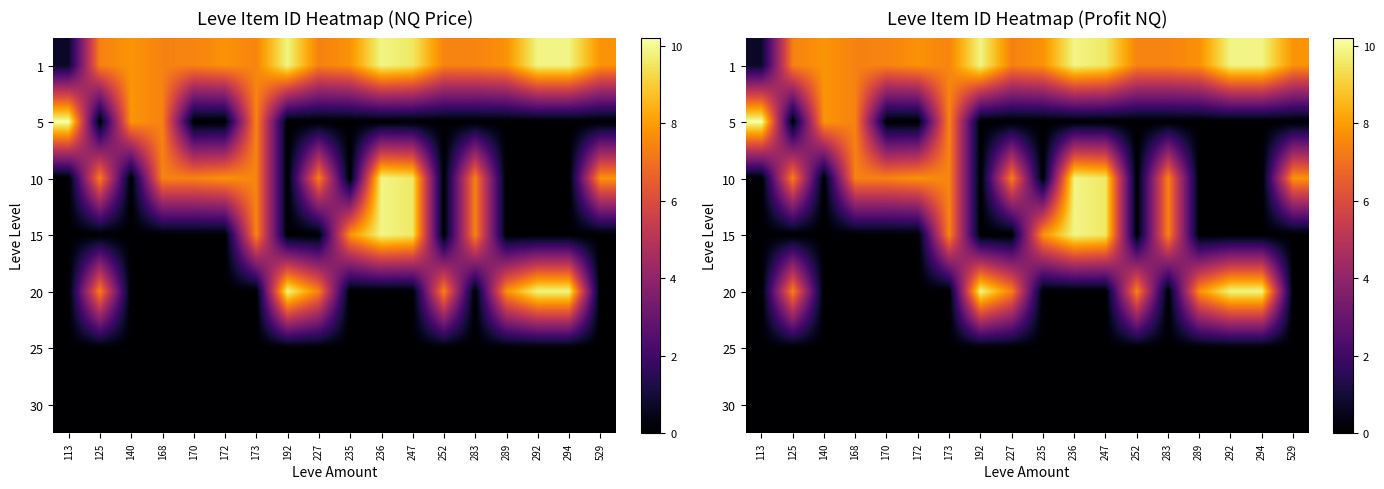

At which category does the chart reach its minimum across all series?

125